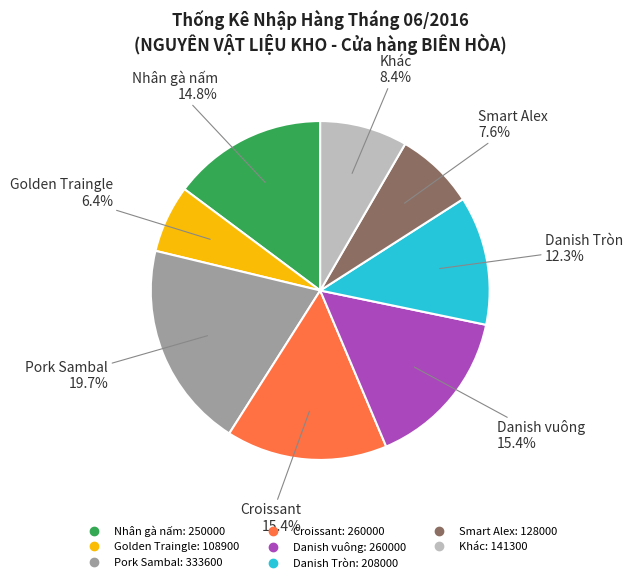

Is there any slice that represents more than half of the pie?

No